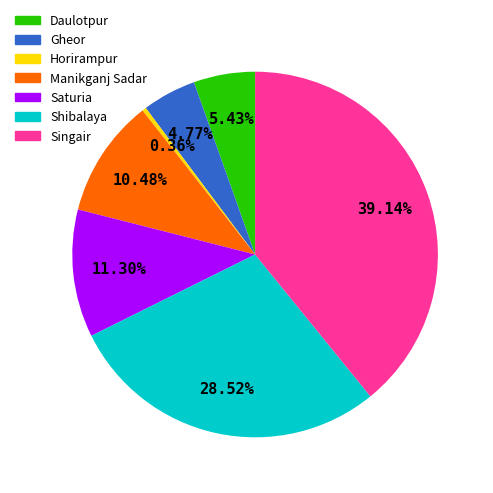

How many slices are in this pie chart?

7